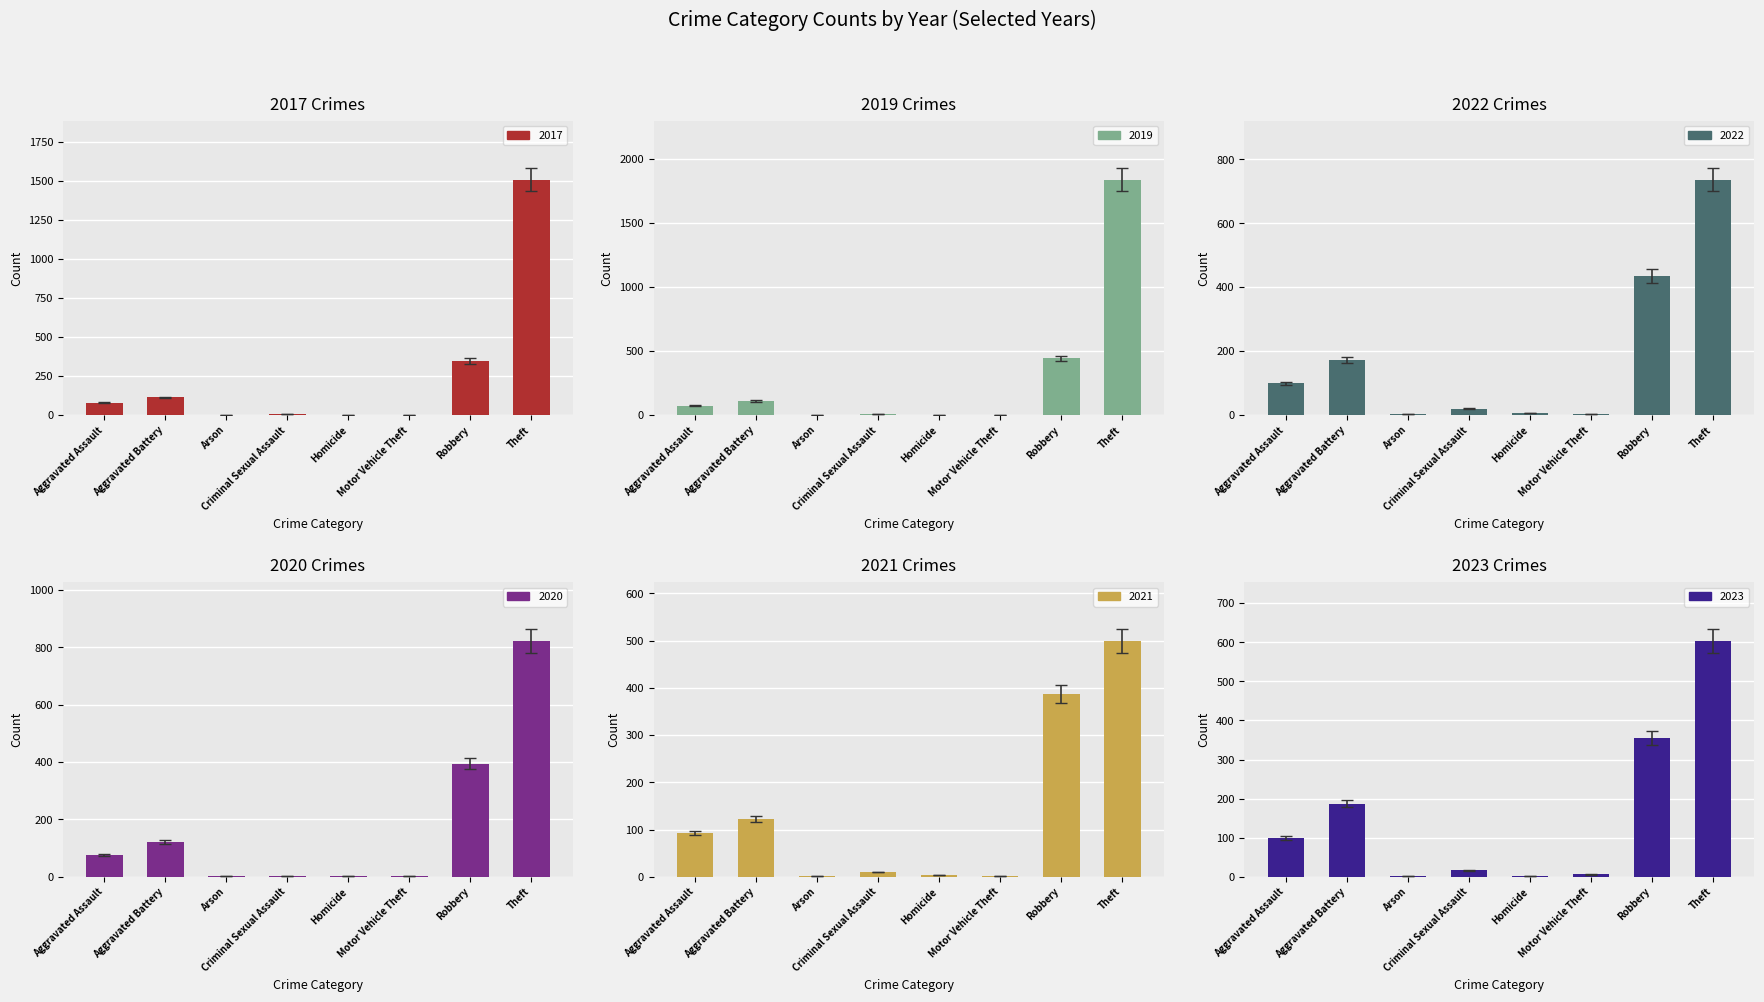

Rank the series at Motor Vehicle Theft from lowest to highest value.

2019, 2021, 2022, 2020, 2017, 2023